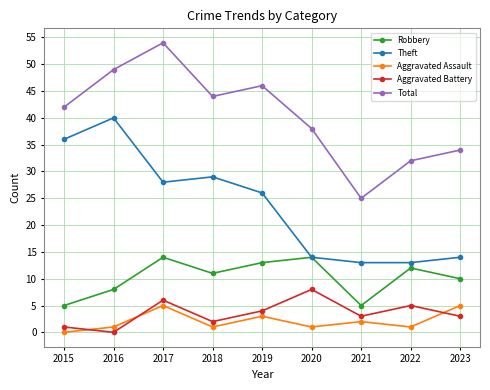

At how many categories does at least one series exceed 36?

6